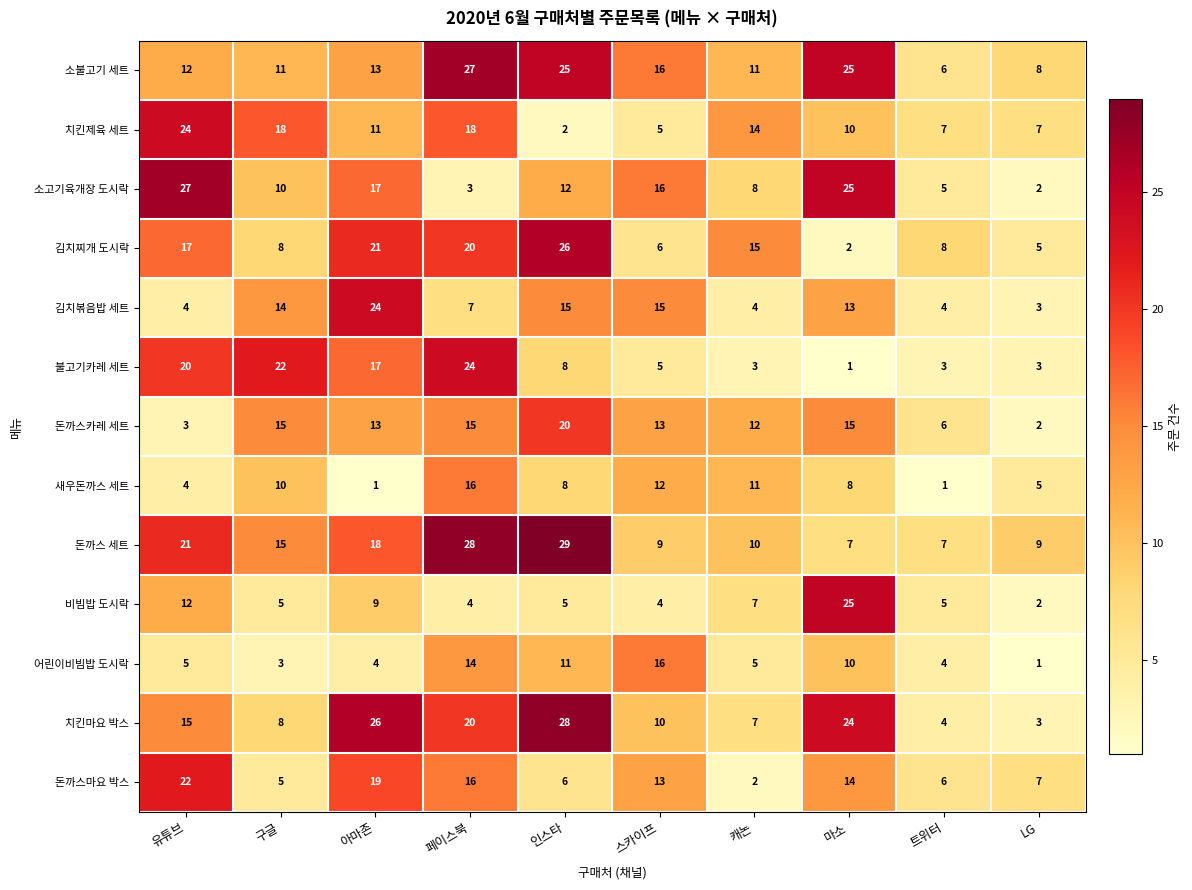

Which series changed the most between 구글 and 마소?

불고기카레 세트